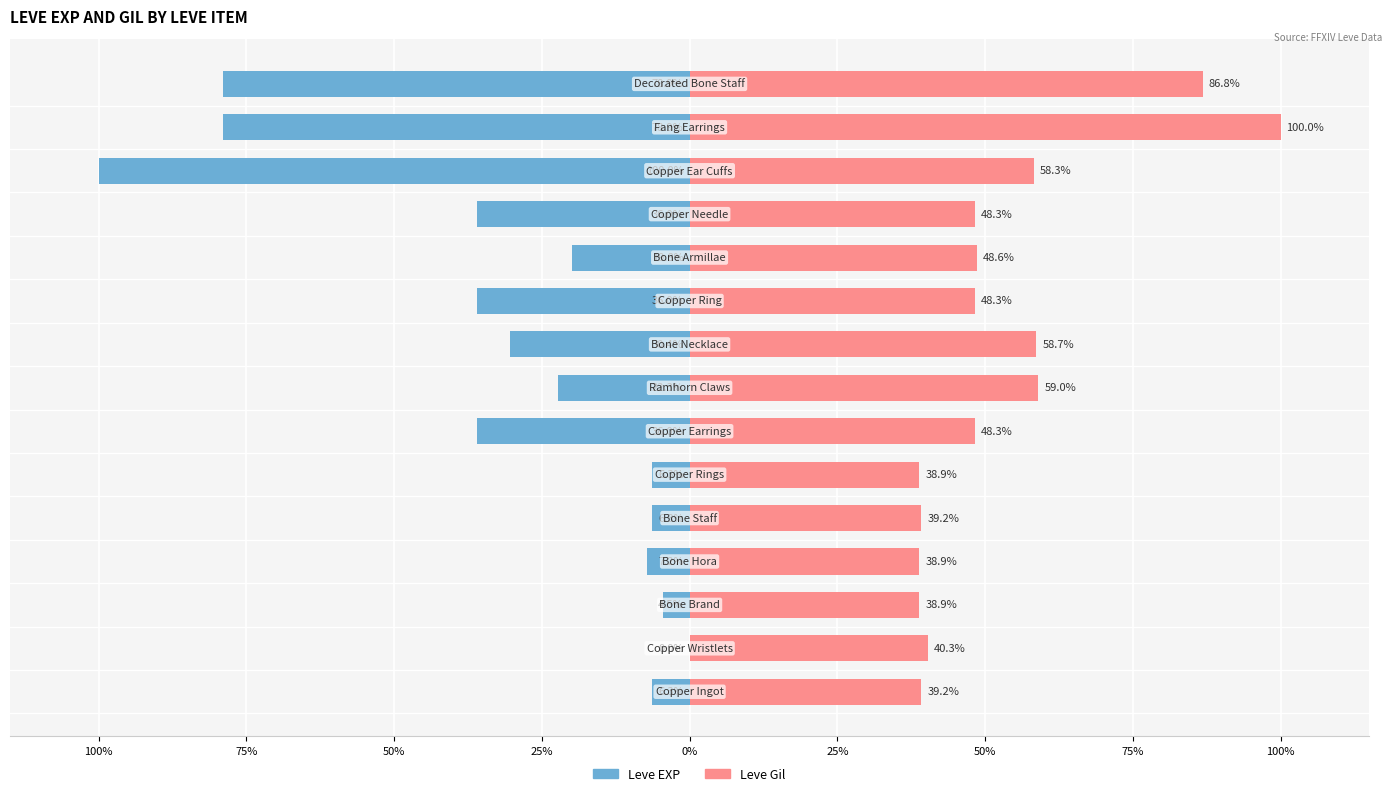

What is the value of the Leve EXP bar at the 3rd from the left?

-4.5